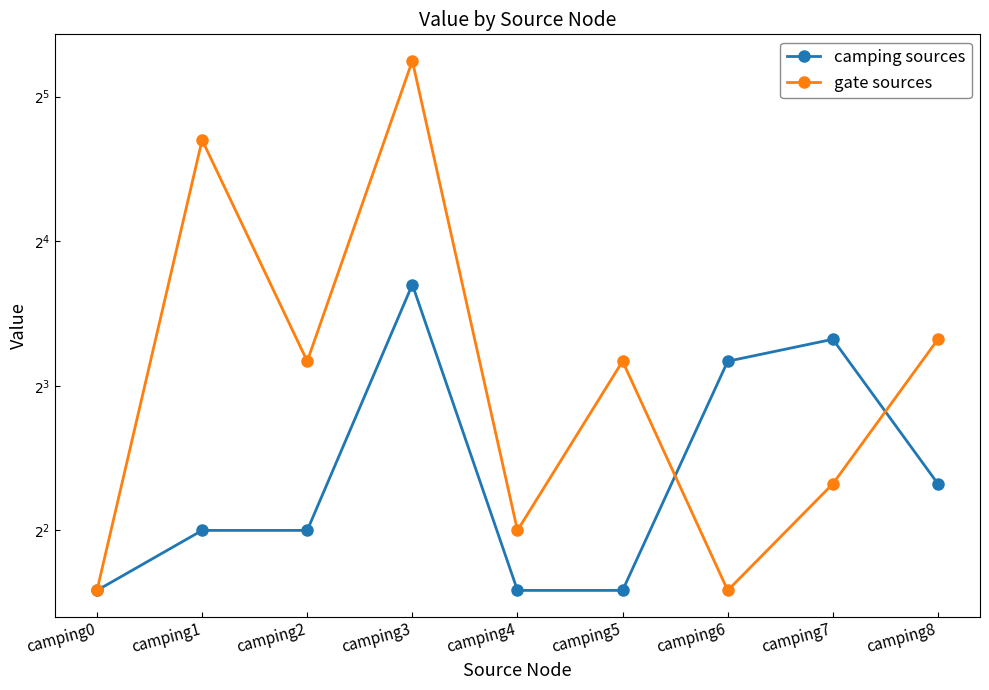

At which category does gate sources reach its first local valley?

camping2